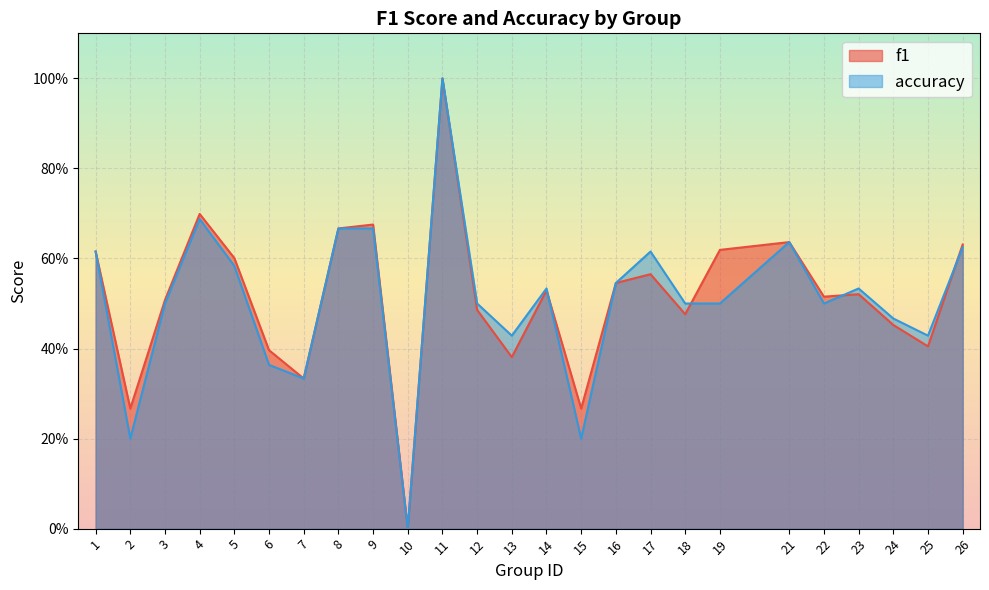

How many data points in accuracy are above 0?

24